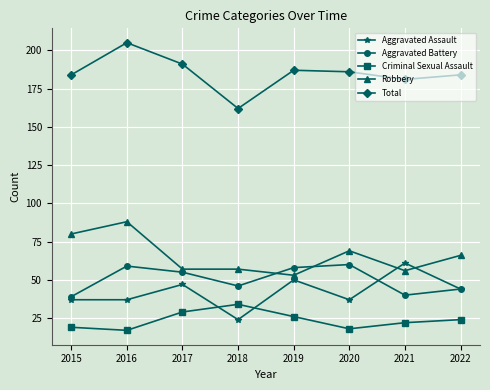

What is the value of the Criminal Sexual Assault point at the 8th from the left?

24